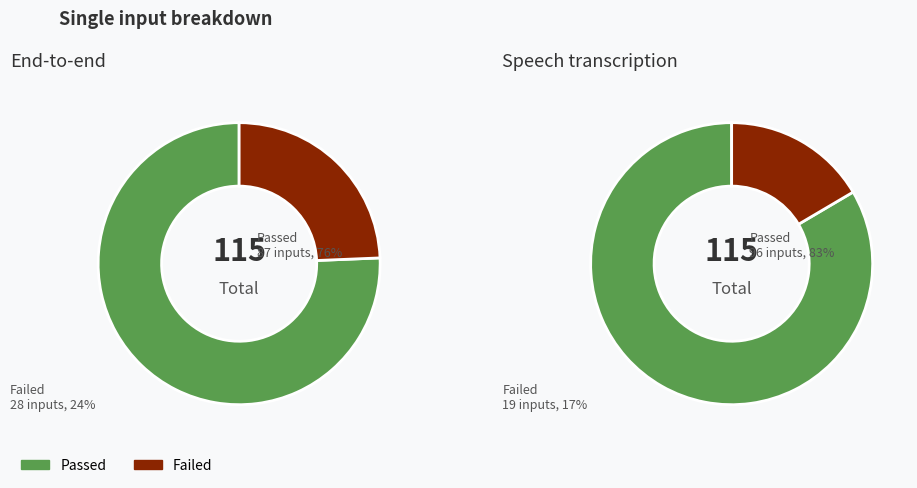

Between (20,24)-(20,48) and (20,18)-(20,48), which is larger?

(20,18)-(20,48)